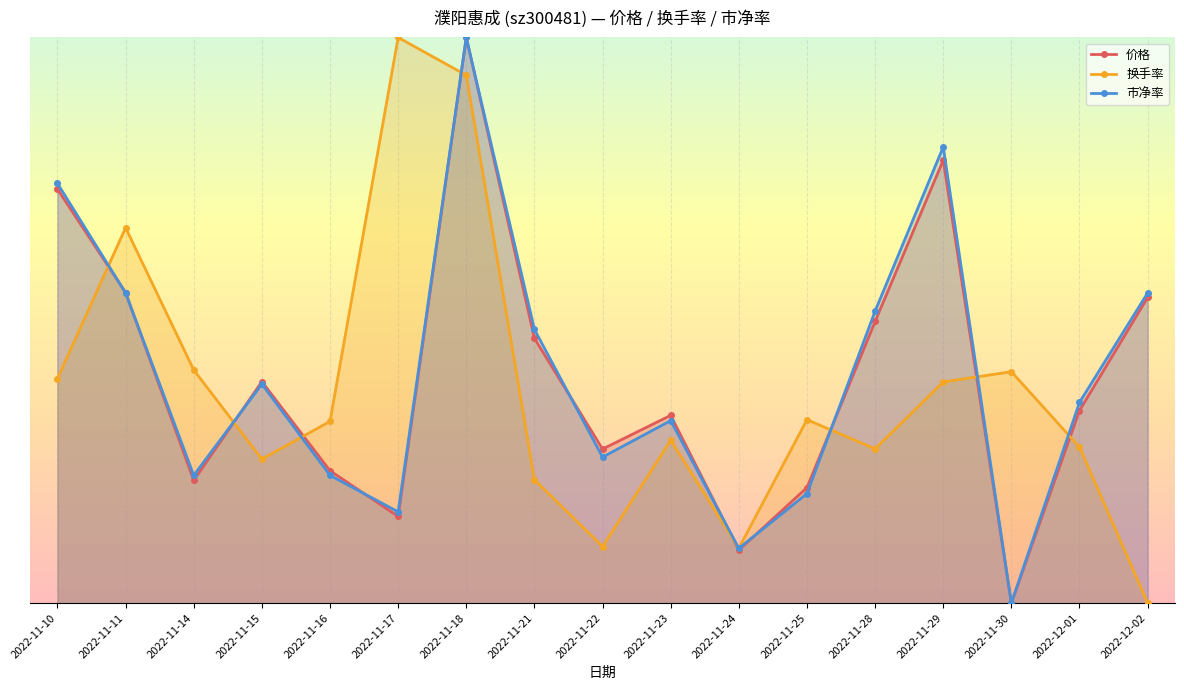

At which category does 换手率 reach its first local valley?

2022-11-15